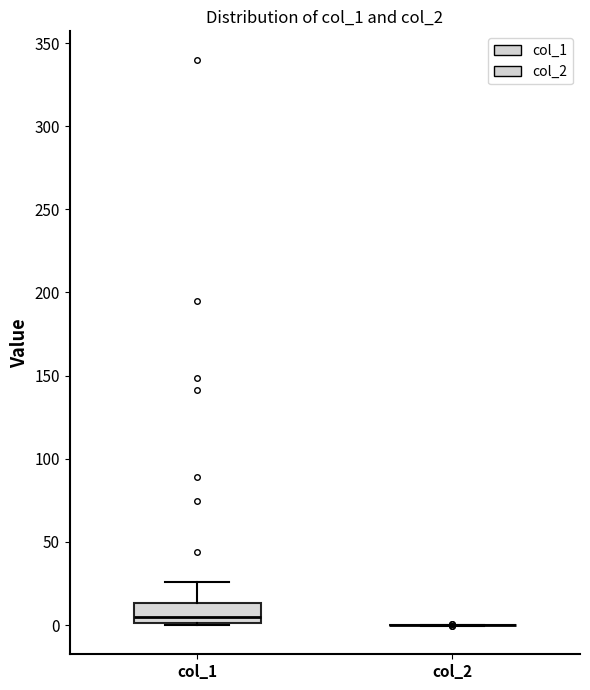

Reading left to right, read every box against the y-axis: the position of its median line, the range the box covers, and the ends of its whiskers. The values are not printed on the chart, so give them approximately, as read against the axis.

col_1: median 5, box 0 to 15, whiskers 0 to 25
col_2: box collapsed to a line at 0, whiskers 0 to 0